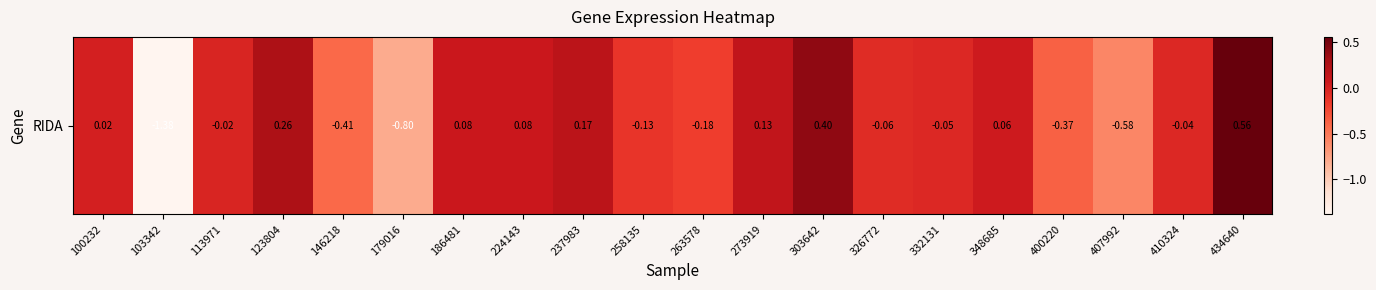

The value at 186481 is 0.1. True or false?

False